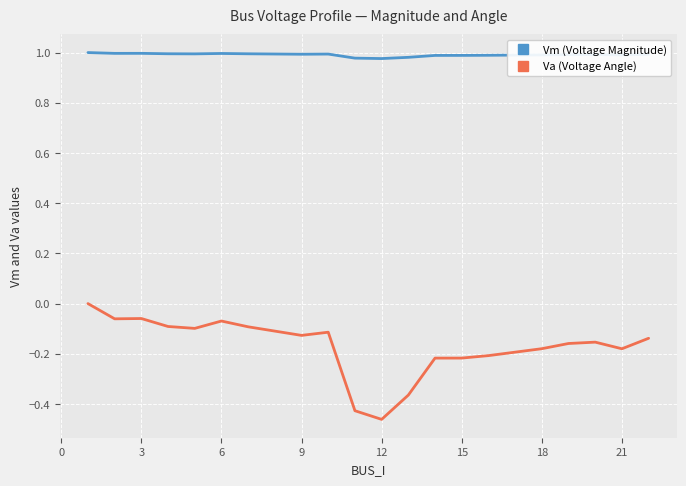

Rank the series by their average value, from highest to lowest.

Vm (Voltage Magnitude), Va (Voltage Angle)